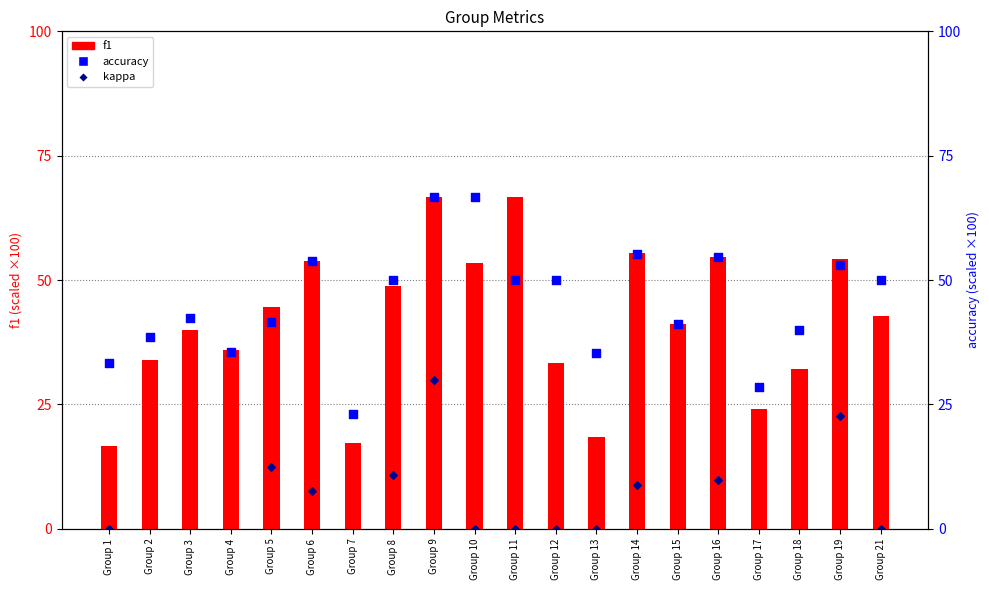

What is the total value across all series at Group 13?

53.7